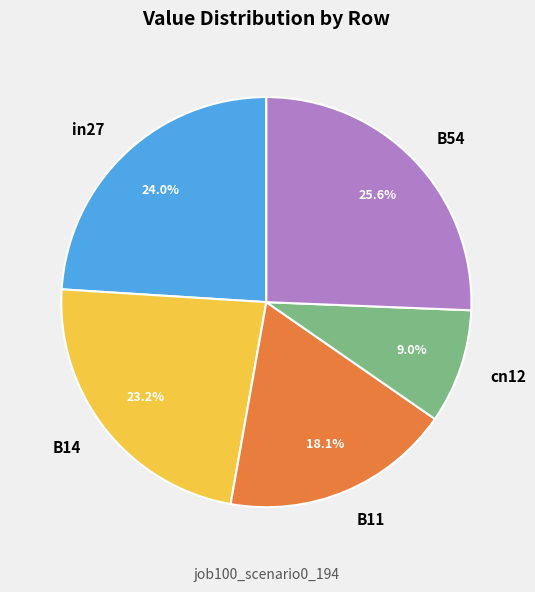

How much of the chart is everything except in27?

76.0%